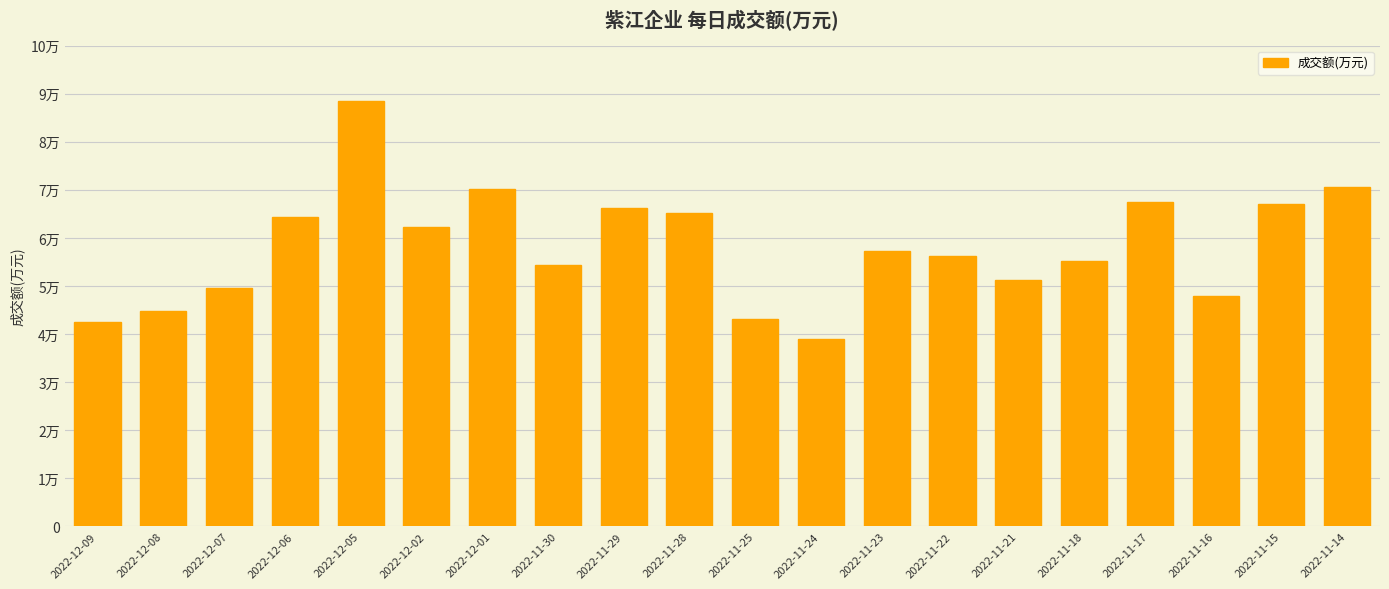

Between 2022-11-14 and 2022-11-16, which is larger?

2022-11-14